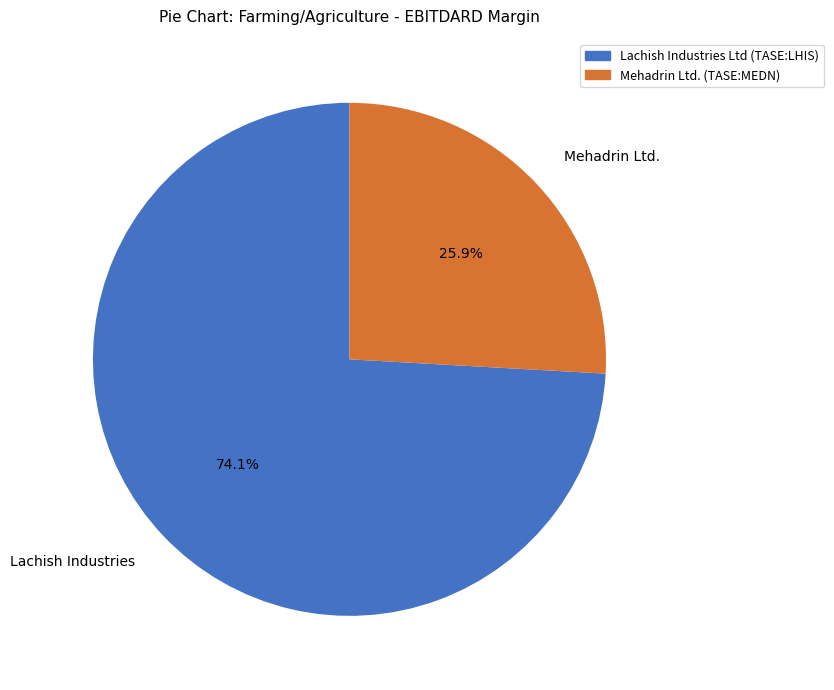

Is there any slice that represents more than half of the pie?

Yes